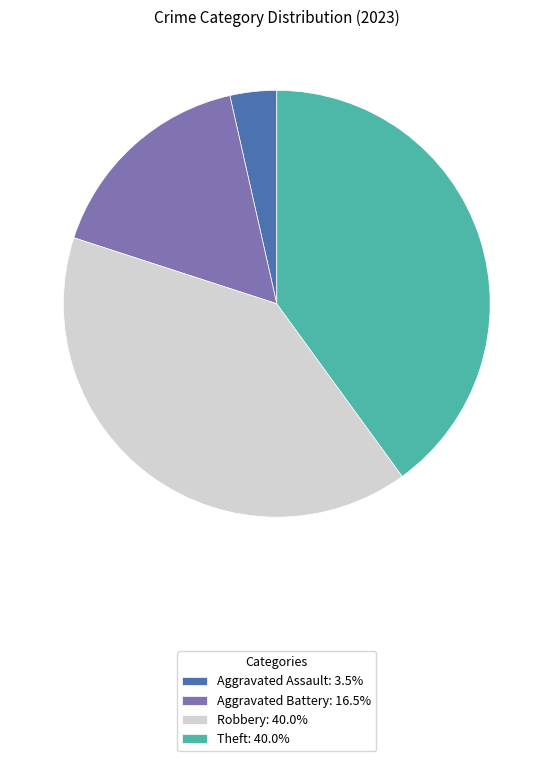

Does Aggravated Battery: 16.5% represent more than half of the total?

No